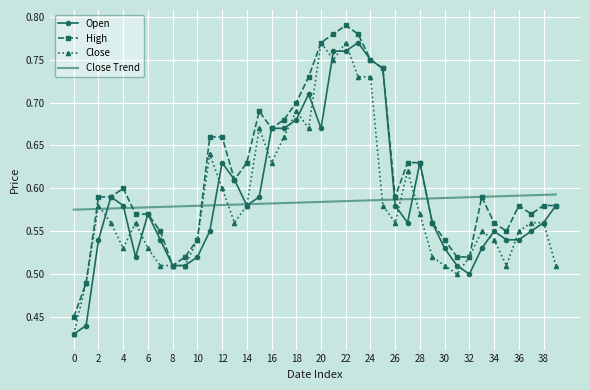

How many times do Close Trend and High cross each other?

4